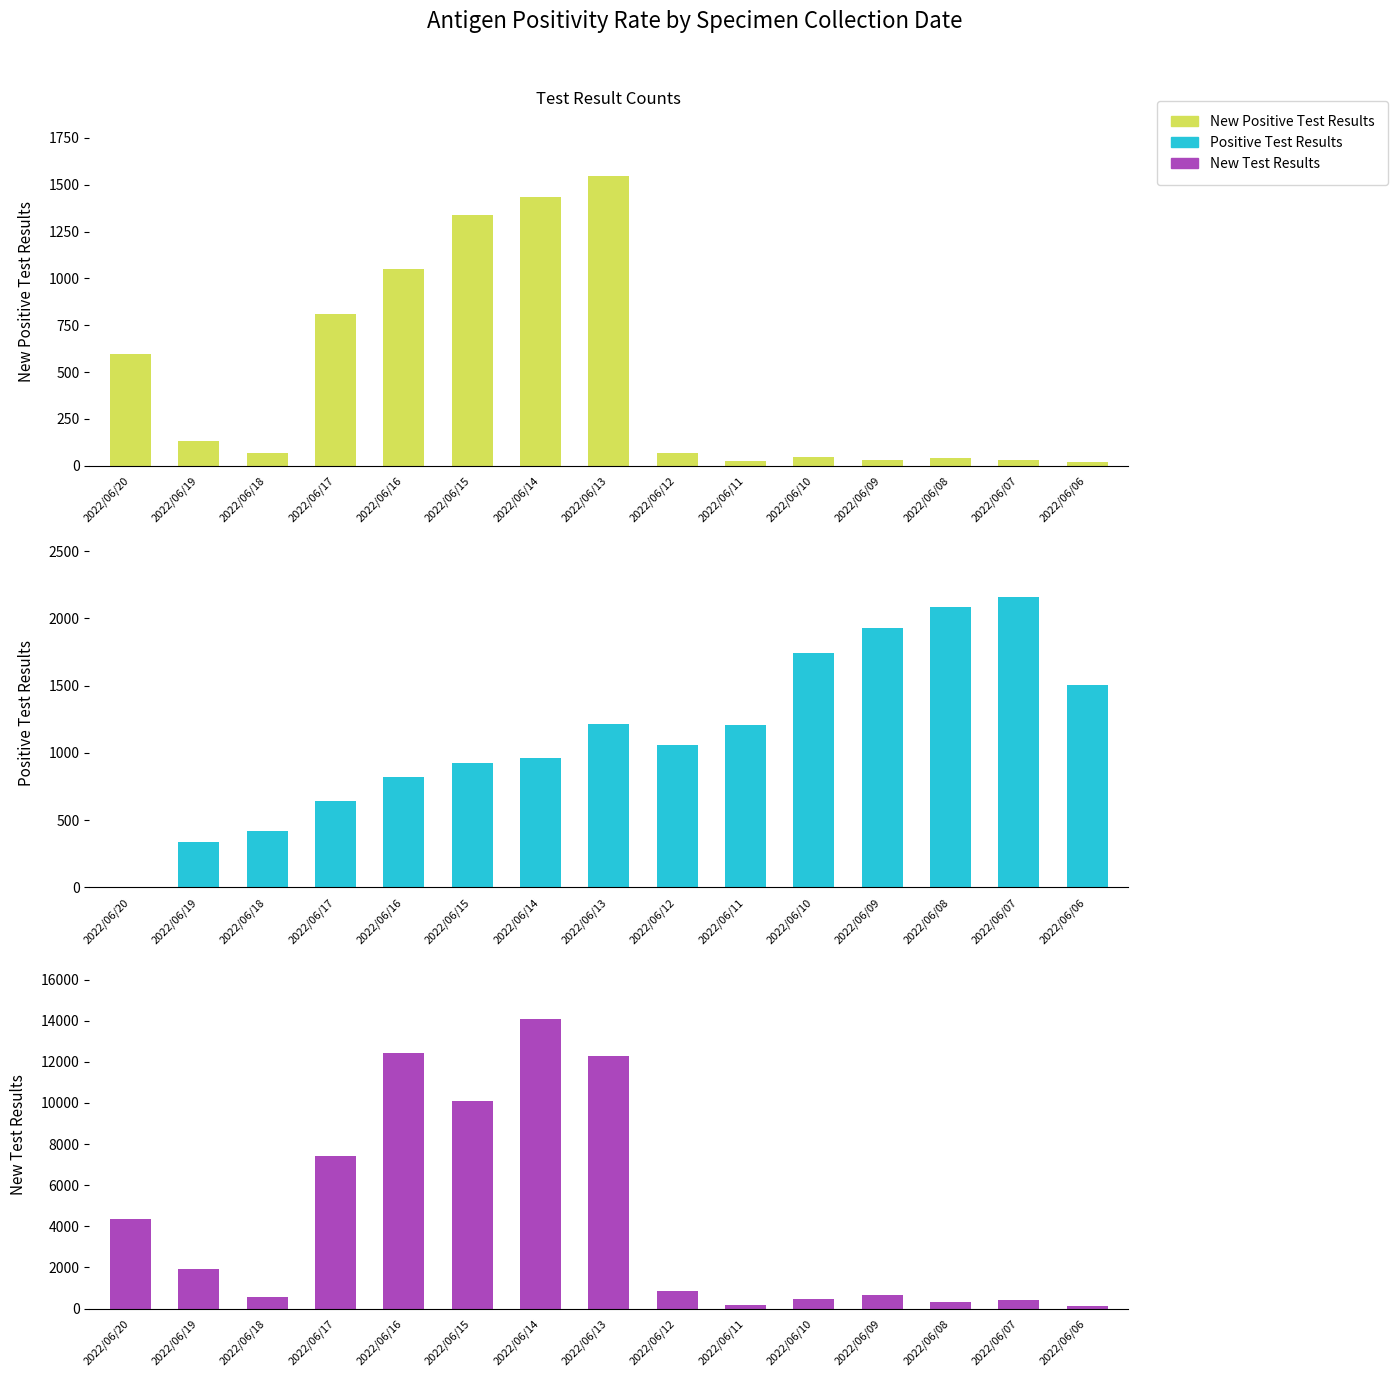

Where does the New Positive Test Results series first go above 66?

2022/06/20